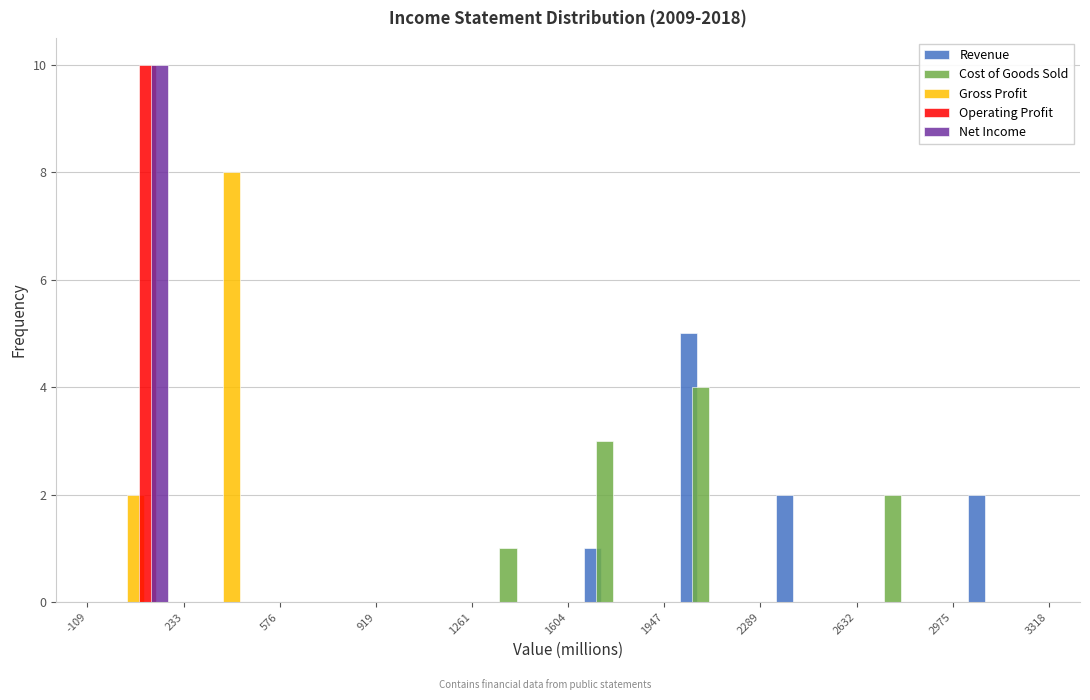

Reading left to right, transcribe this chart: for each range on the x-axis, give the height of each series' bar. The values are not printed on the chart, so give them approximately, as read against the axis.

-109 to 233: Revenue=0	Cost of Goods Sold=0	Gross Profit=2	Operating Profit=10	Net Income=10
233 to 576: Revenue=0	Cost of Goods Sold=0	Gross Profit=8	Operating Profit=0	Net Income=0
576 to 919: Revenue=0	Cost of Goods Sold=0	Gross Profit=0	Operating Profit=0	Net Income=0
919 to 1261: Revenue=0	Cost of Goods Sold=0	Gross Profit=0	Operating Profit=0	Net Income=0
1261 to 1604: Revenue=0	Cost of Goods Sold=1	Gross Profit=0	Operating Profit=0	Net Income=0
1604 to 1947: Revenue=1	Cost of Goods Sold=3	Gross Profit=0	Operating Profit=0	Net Income=0
1947 to 2289: Revenue=5	Cost of Goods Sold=4	Gross Profit=0	Operating Profit=0	Net Income=0
2289 to 2632: Revenue=2	Cost of Goods Sold=0	Gross Profit=0	Operating Profit=0	Net Income=0
2632 to 2975: Revenue=0	Cost of Goods Sold=2	Gross Profit=0	Operating Profit=0	Net Income=0
2975 to 3318: Revenue=2	Cost of Goods Sold=0	Gross Profit=0	Operating Profit=0	Net Income=0